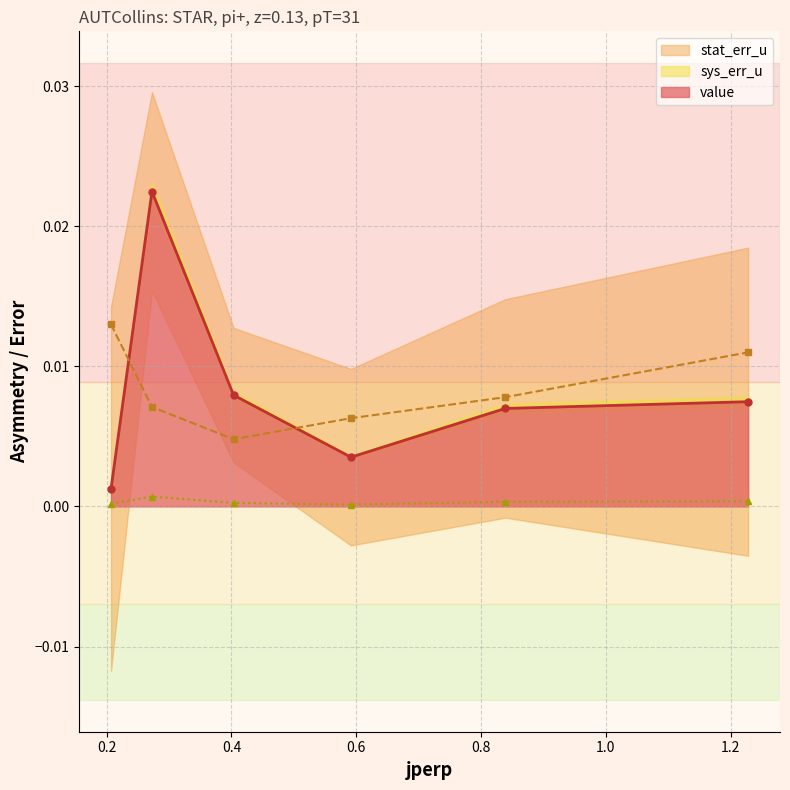

Which series has the widest spread of values?

value